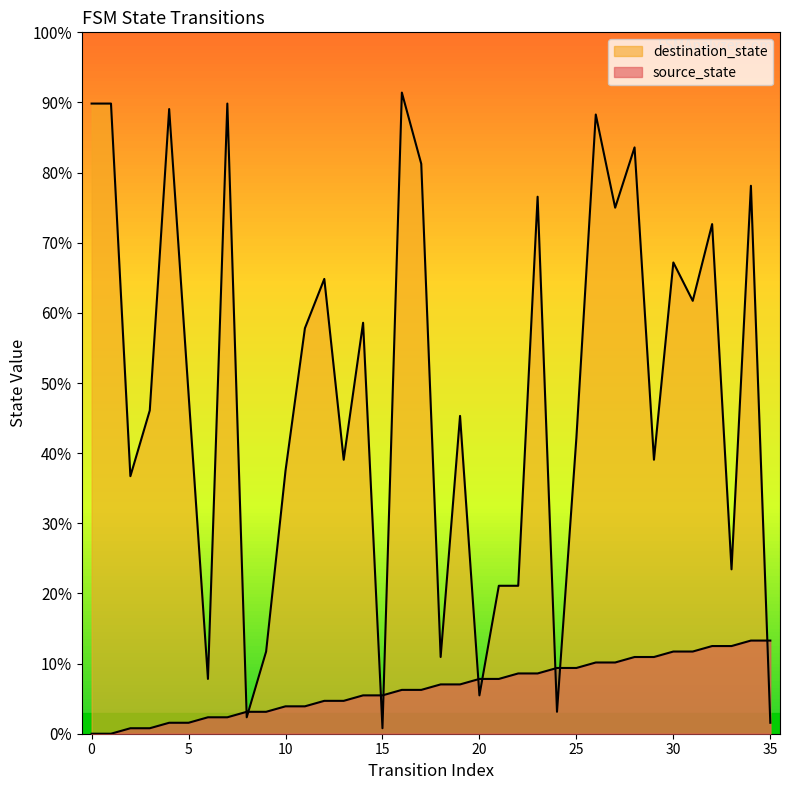

What are all the series names shown in the legend?

source_state, destination_state